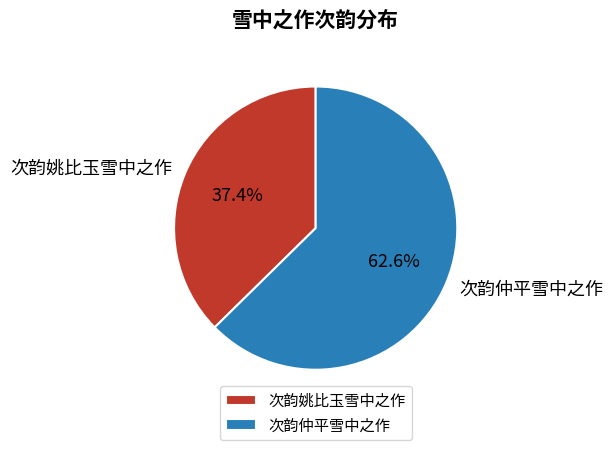

What percentage is the 次韵仲平雪中之作 slice, to the nearest percent?

63%